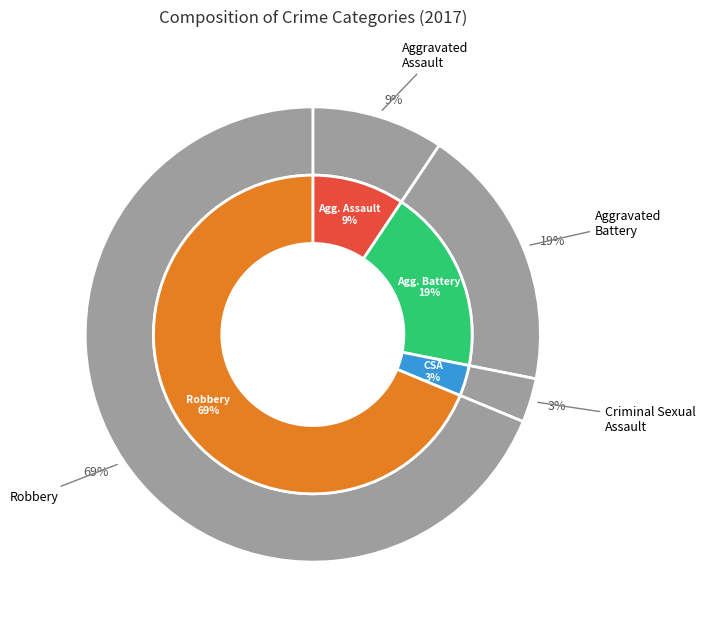

Is there any slice that represents more than half of the pie?

Yes